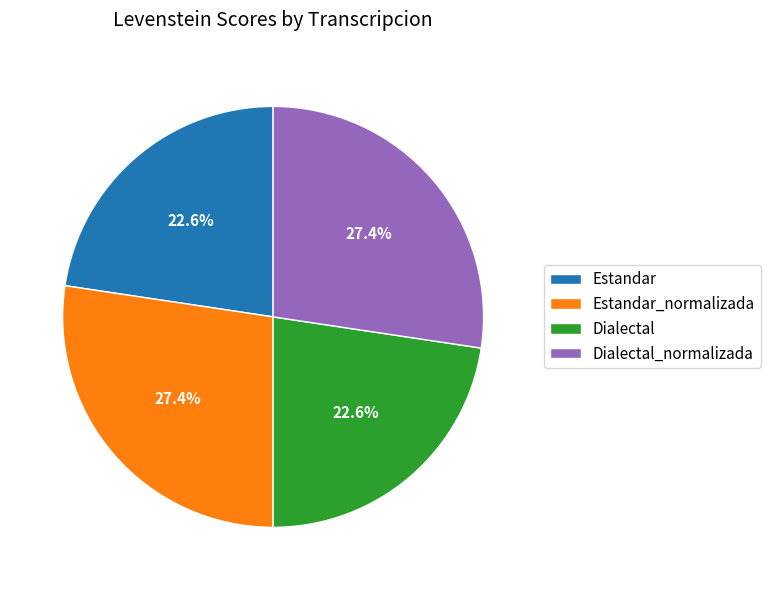

Does Estandar represent more than half of the total?

No